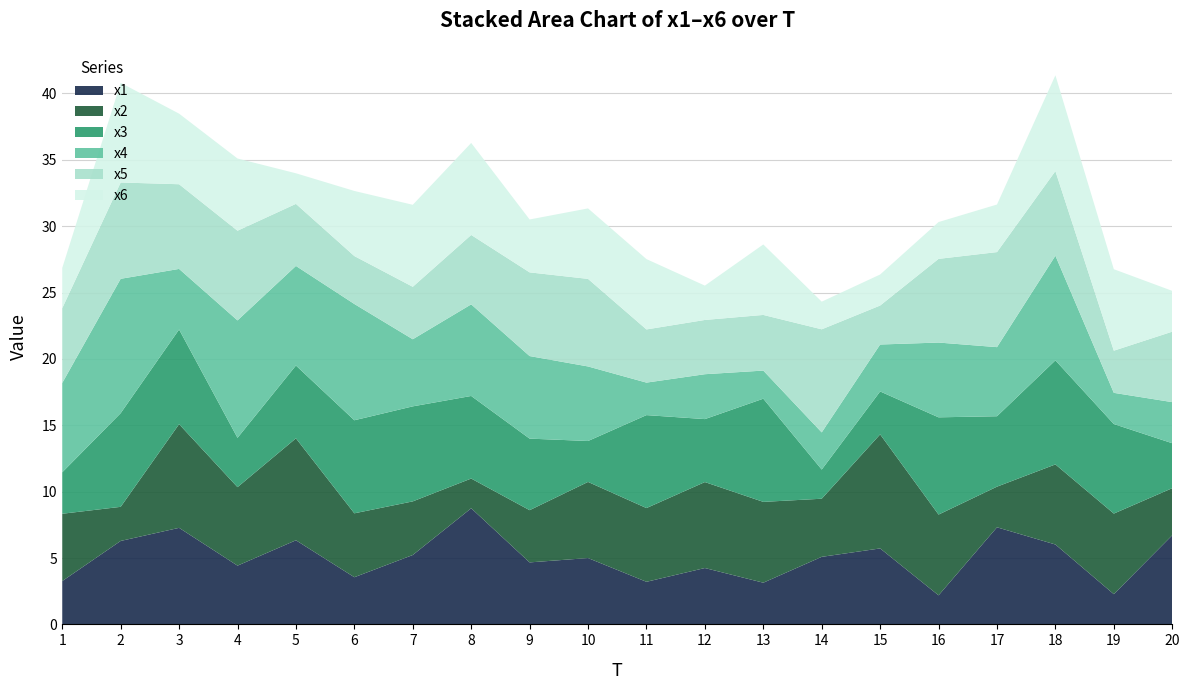

Reading left to right, extract all data points from this chart.

x1: 1=3.3	2=6.3	3=7.3	4=4.4	5=6.3	6=3.6	7=5.2	8=8.7	9=4.7	10=5.0	11=3.2	12=4.2	13=3.1	14=5.1	15=5.7	16=2.2	17=7.3	18=6.0	19=2.3	20=6.7
x2: 1=5.1	2=2.6	3=7.8	4=5.9	5=7.7	6=4.8	7=4.0	8=2.2	9=3.9	10=5.7	11=5.6	12=6.5	13=6.1	14=4.4	15=8.6	16=6.1	17=3.1	18=6.0	19=6.1	20=3.5
x3: 1=3.1	2=7.1	3=7.1	4=3.7	5=5.5	6=7.0	7=7.2	8=6.2	9=5.4	10=3.1	11=7.0	12=4.7	13=7.8	14=2.2	15=3.2	16=7.3	17=5.3	18=7.8	19=6.7	20=3.4
x4: 1=6.7	2=10.1	3=4.6	4=8.8	5=7.5	6=8.8	7=5.1	8=6.9	9=6.2	10=5.6	11=2.4	12=3.4	13=2.1	14=2.8	15=3.5	16=5.6	17=5.2	18=7.9	19=2.4	20=3.1
x5: 1=5.6	2=7.3	3=6.4	4=6.8	5=4.7	6=3.6	7=4.0	8=5.2	9=6.3	10=6.6	11=4.0	12=4.1	13=4.2	14=7.8	15=2.9	16=6.3	17=7.2	18=6.4	19=3.2	20=5.3
x6: 1=3.0	2=7.5	3=5.3	4=5.4	5=2.3	6=4.9	7=6.2	8=6.9	9=4.0	10=5.3	11=5.3	12=2.6	13=5.3	14=2.1	15=2.3	16=2.8	17=3.6	18=7.2	19=6.1	20=3.1